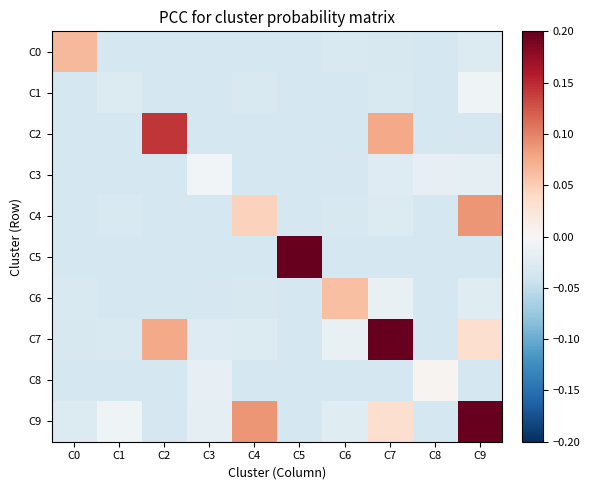

Count the number of data series in this chart.

10